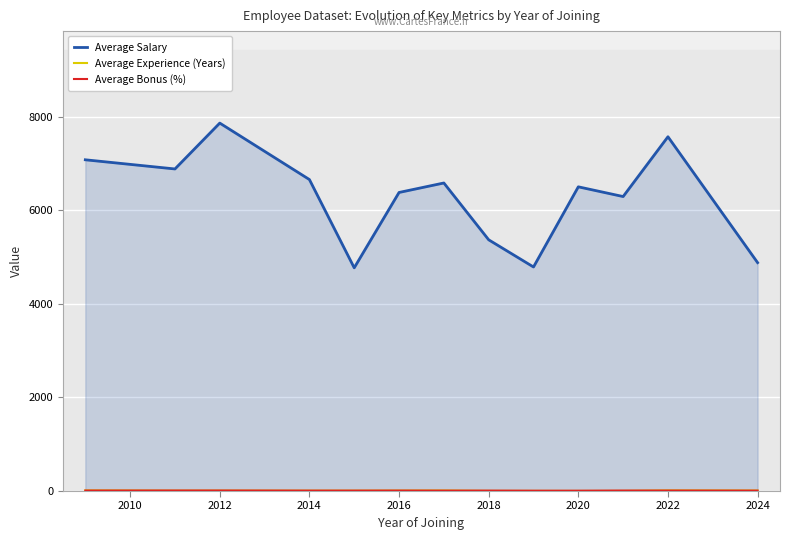

What is the greatest value displayed?

7866.5